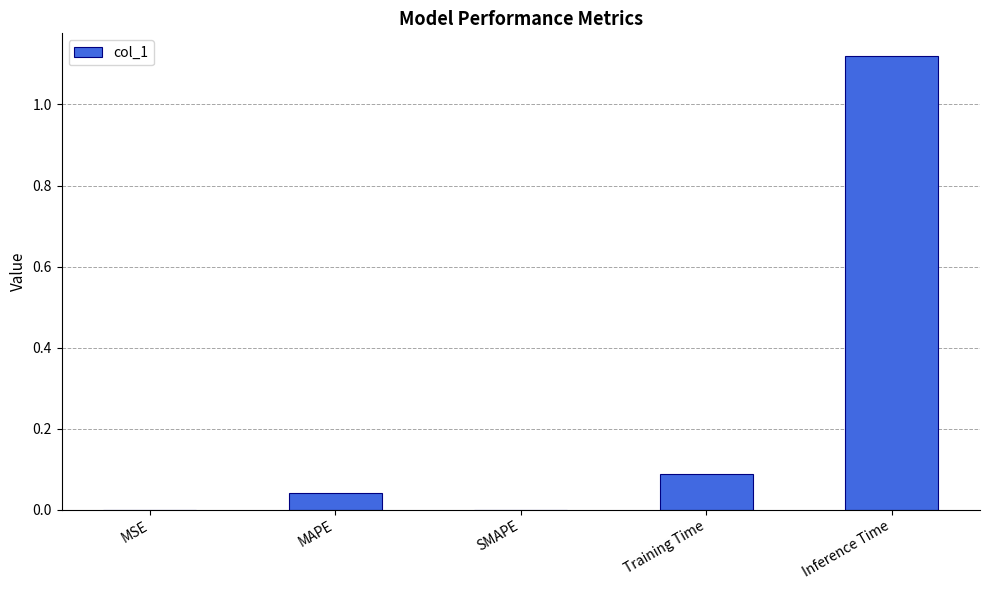

Which label corresponds to the largest value in the chart?

Inference Time